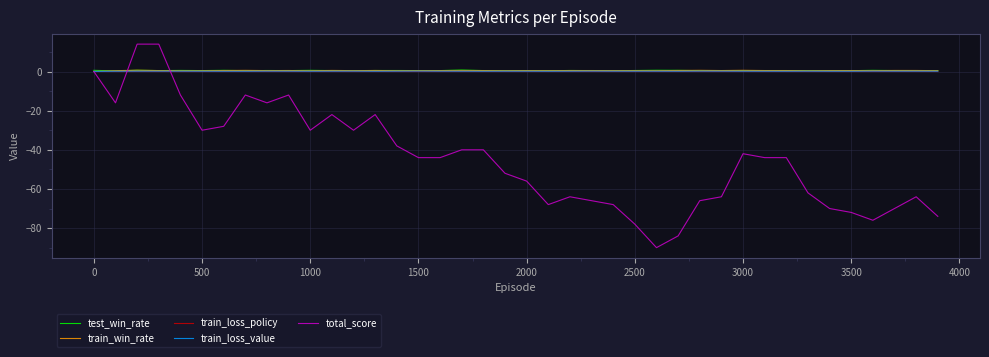

Is this an area chart (filled region under the line)?

No